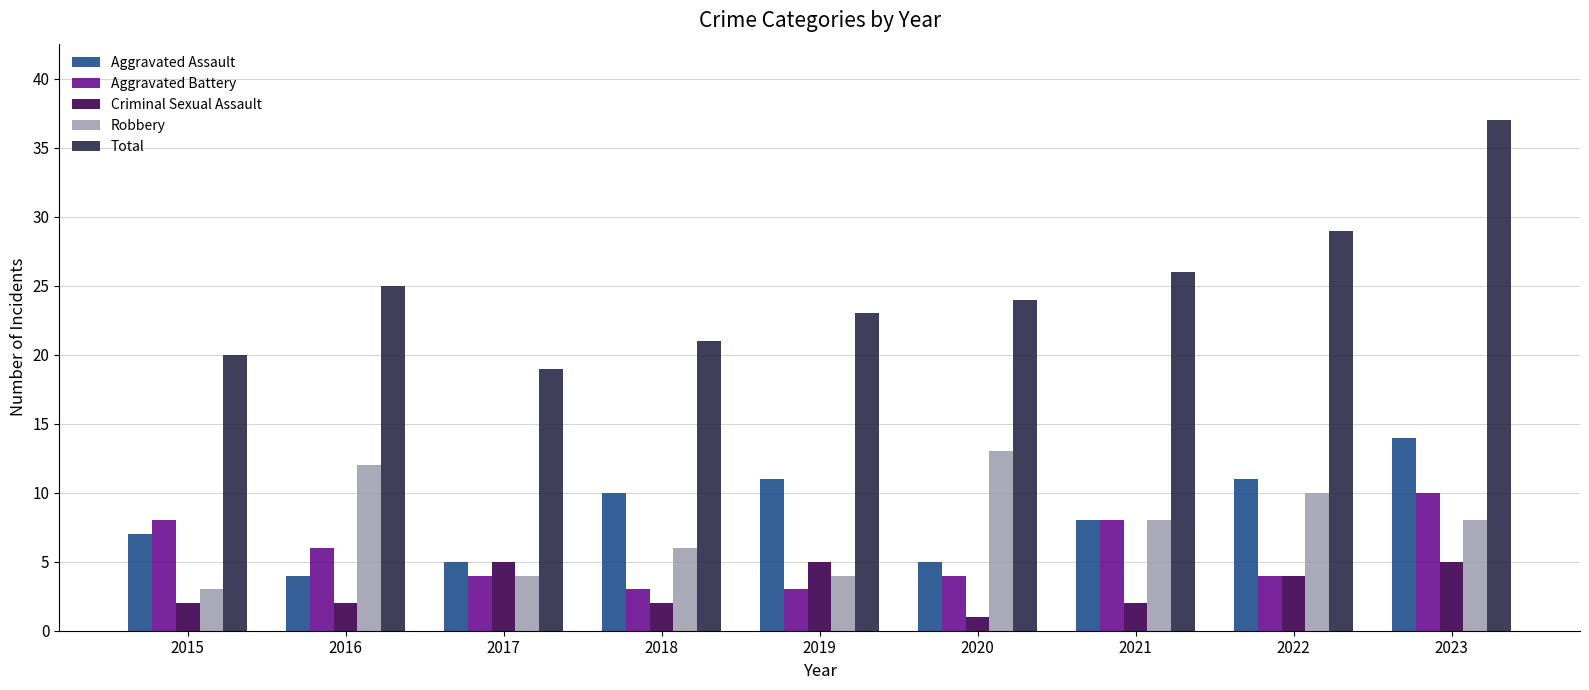

Which series has the largest range (max minus min)?

Total